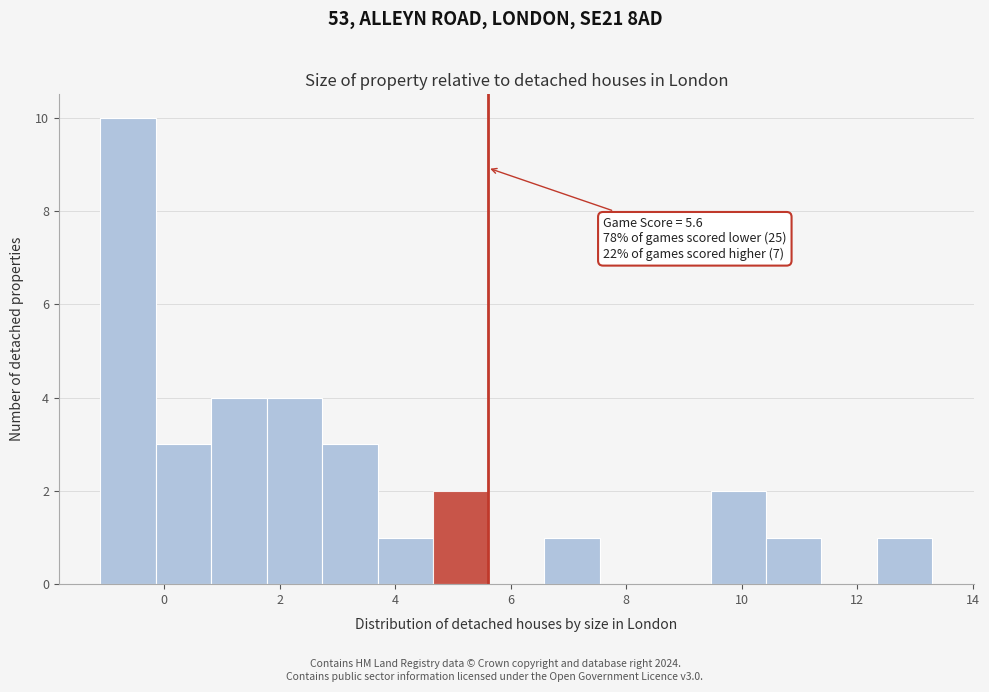

Which range on the x-axis has the tallest bar?

-1.10 to -0.14